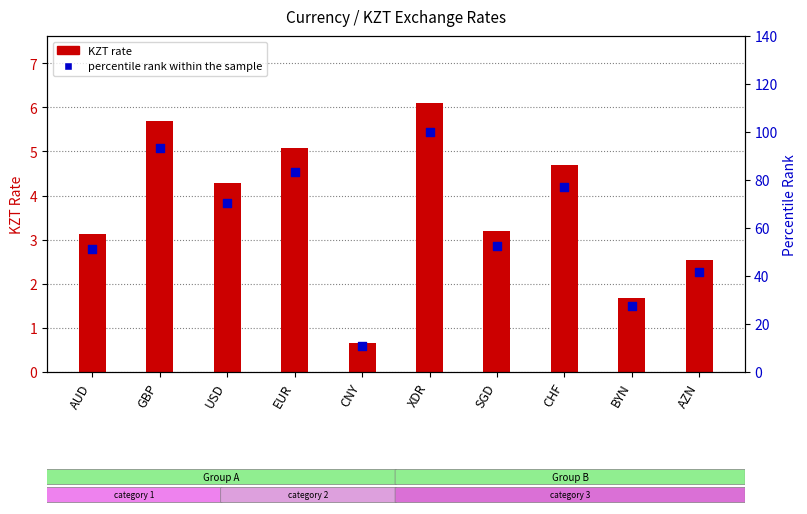

At how many categories does at least one series exceed 19?

9